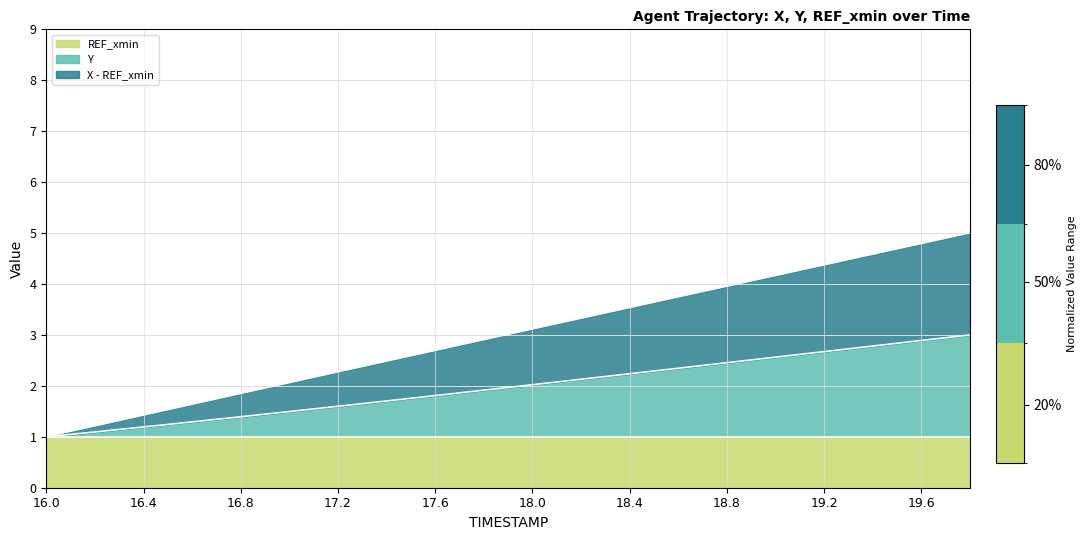

The value of REF_xmin at 17.2 is 0.4. True or false?

False